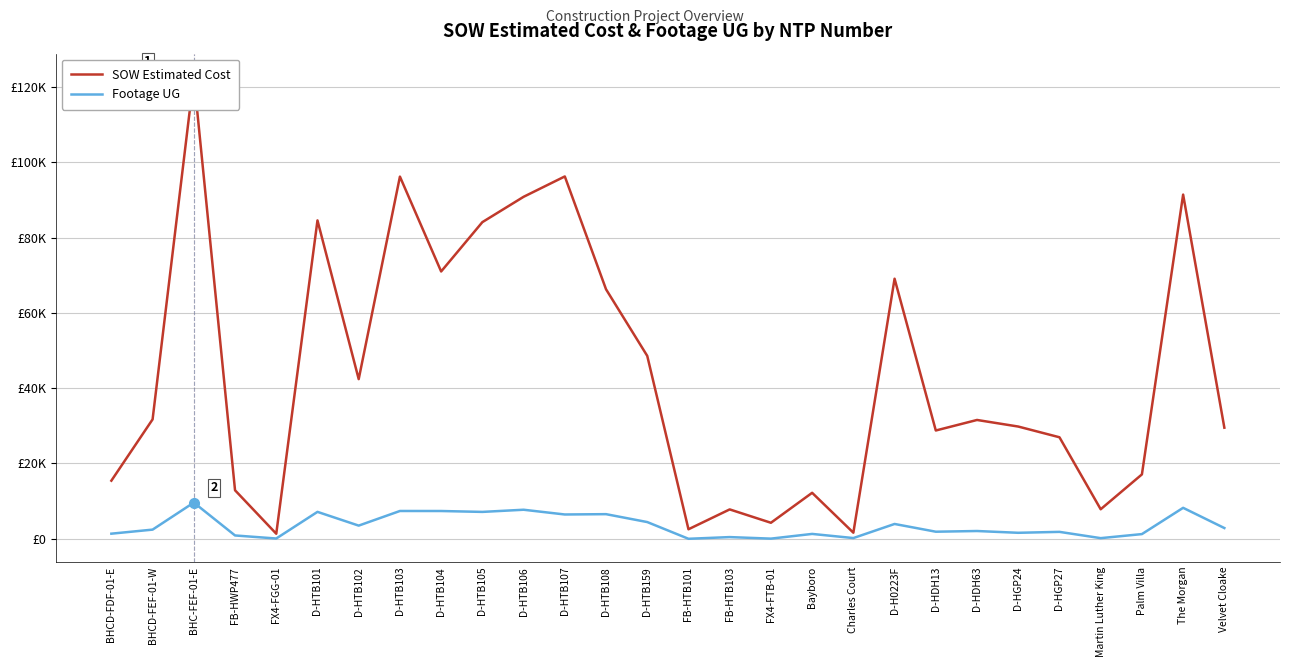

Is this an area chart (filled region under the line)?

No